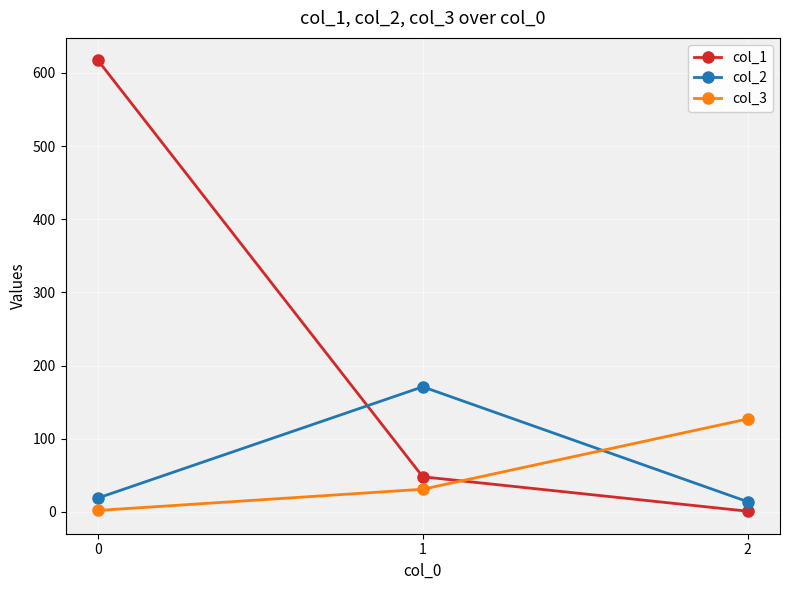

What is the greatest value displayed?

617